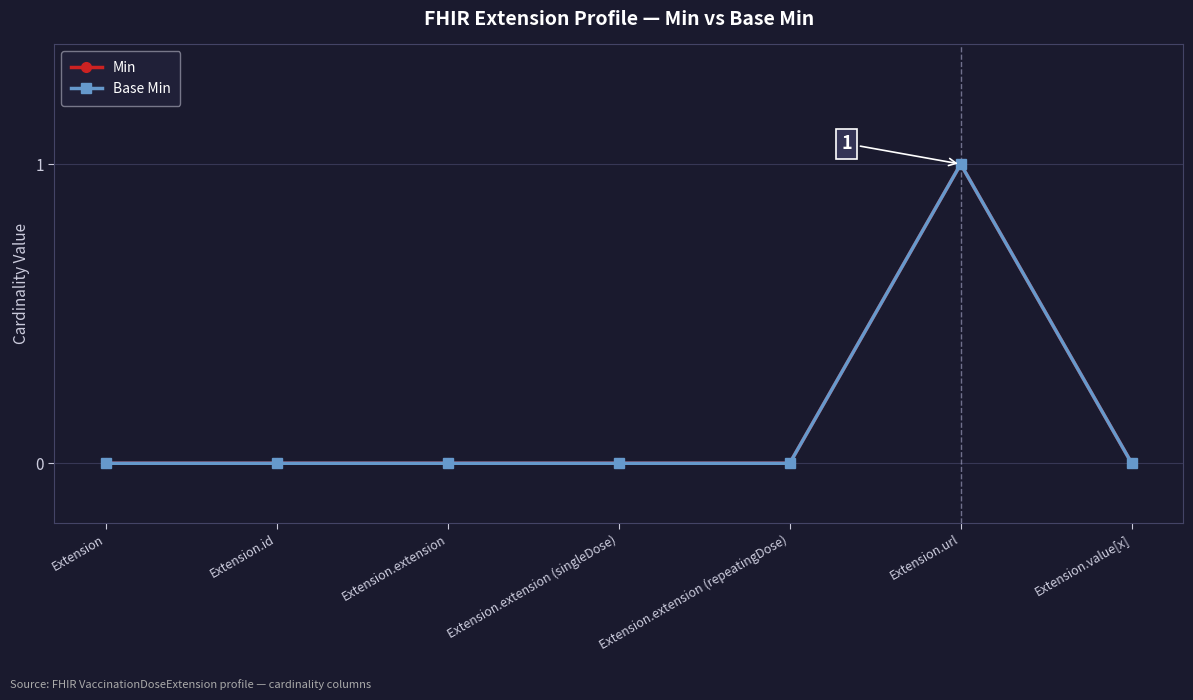

Does the chart have visible grid lines?

Yes